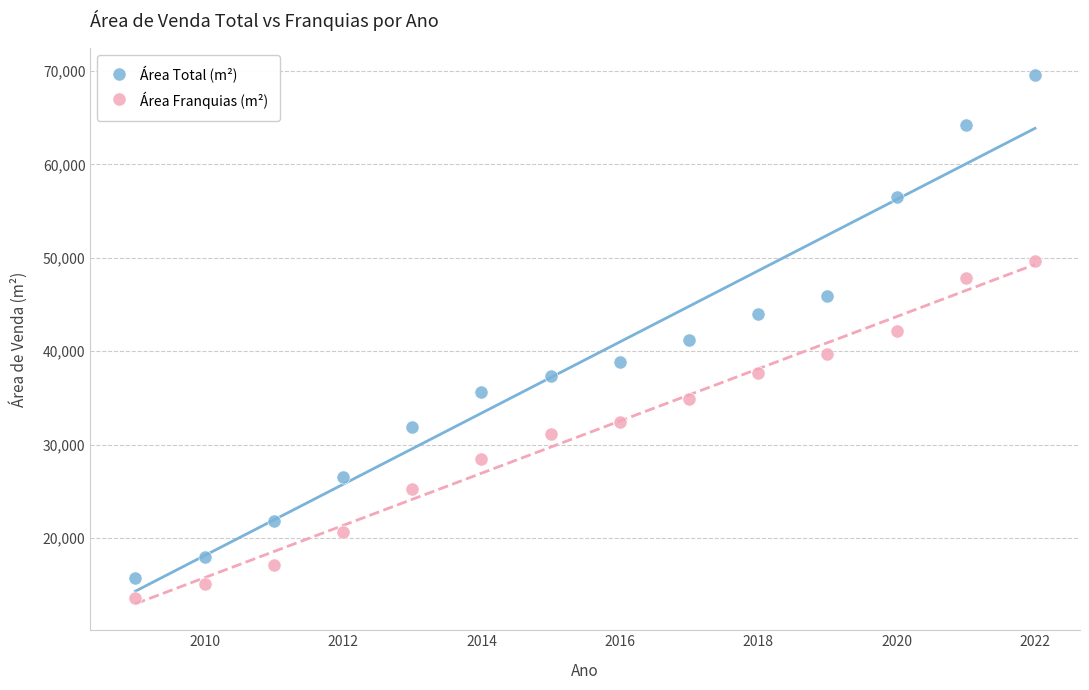

Which series contains the lowest Y value?

Área Franquias (m²)